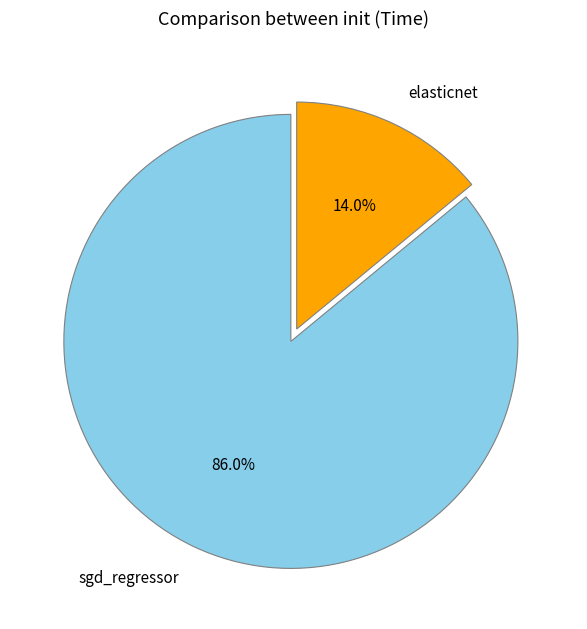

Rank the categories by value from lowest to highest.

elasticnet, sgd_regressor